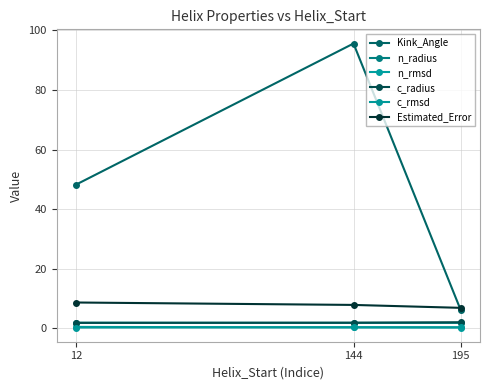

How many data points does each series have?

3